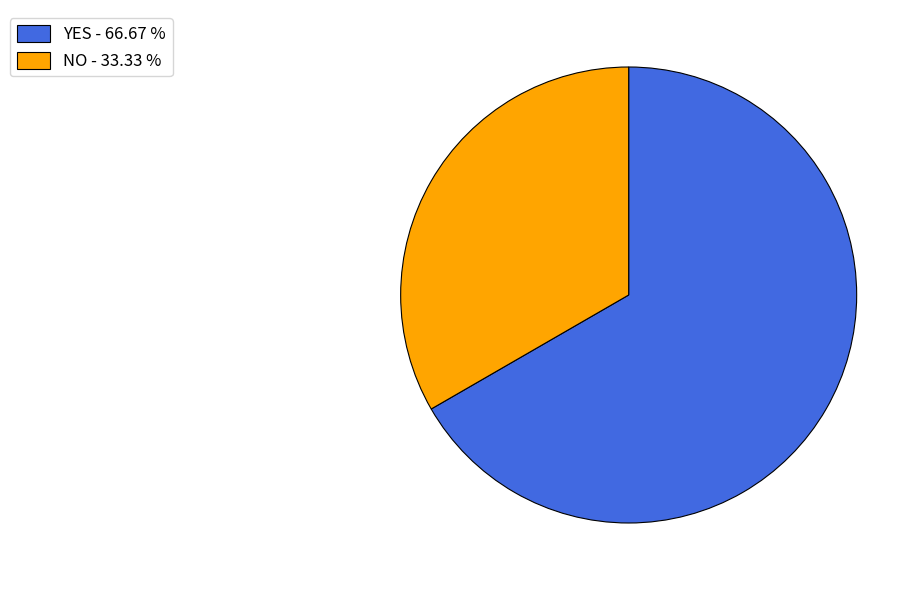

Rank the categories by value from lowest to highest.

NO, YES